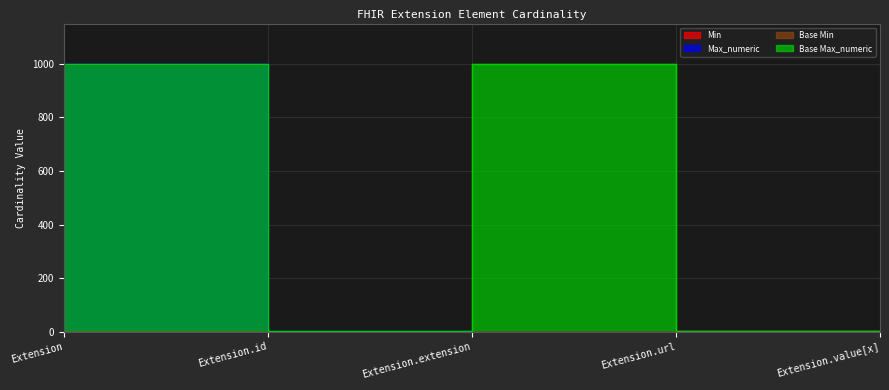

True or false: Min and Max_numeric intersect in this chart.

False